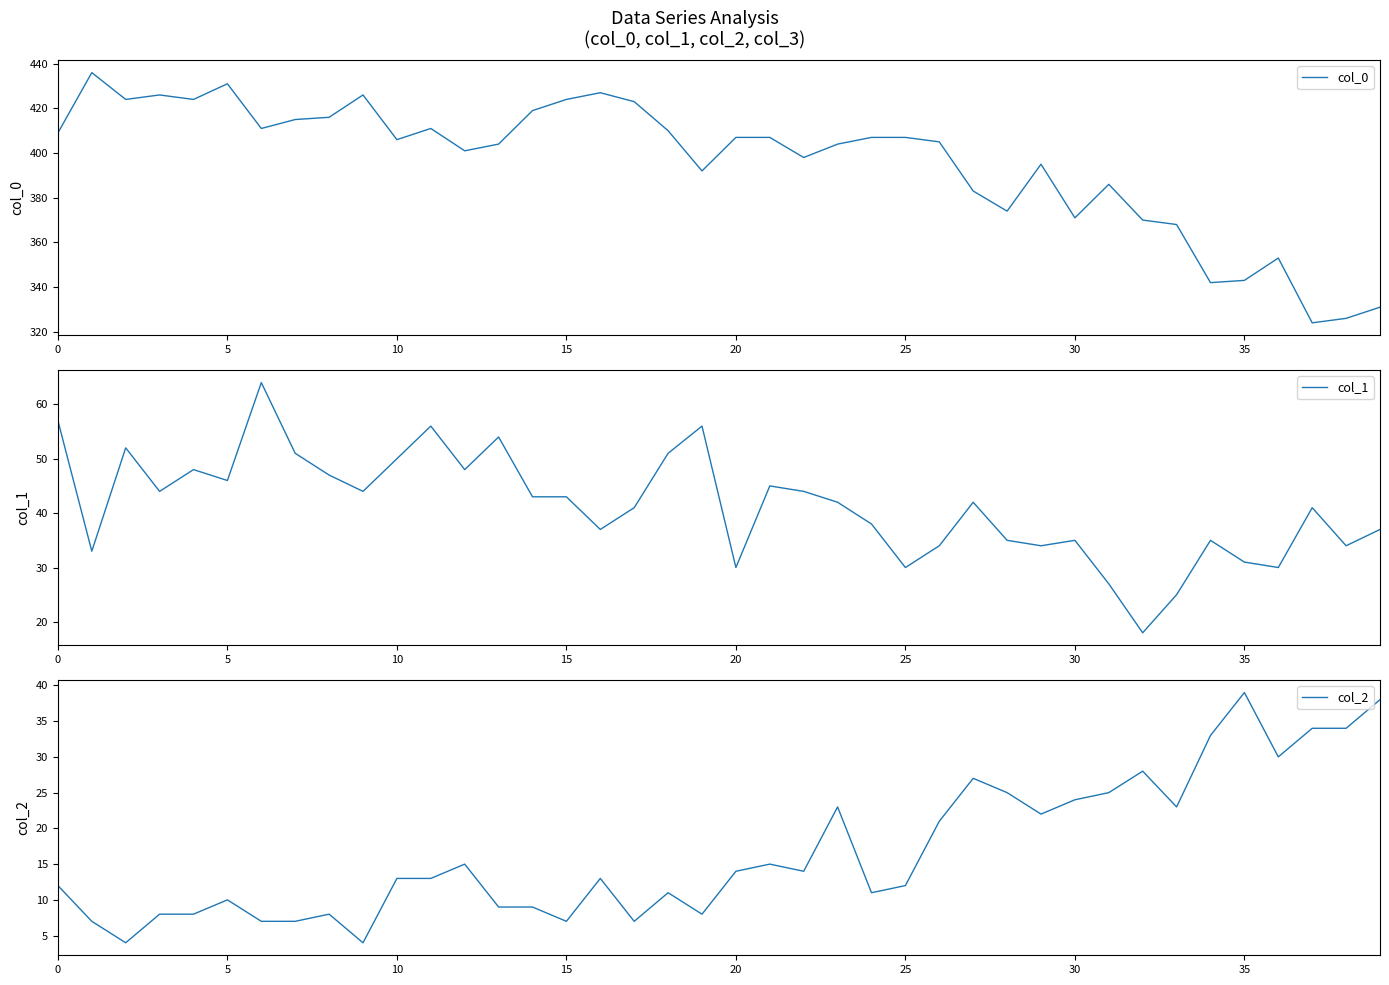

True or false: col_0 has a value of 343 at 35.

True